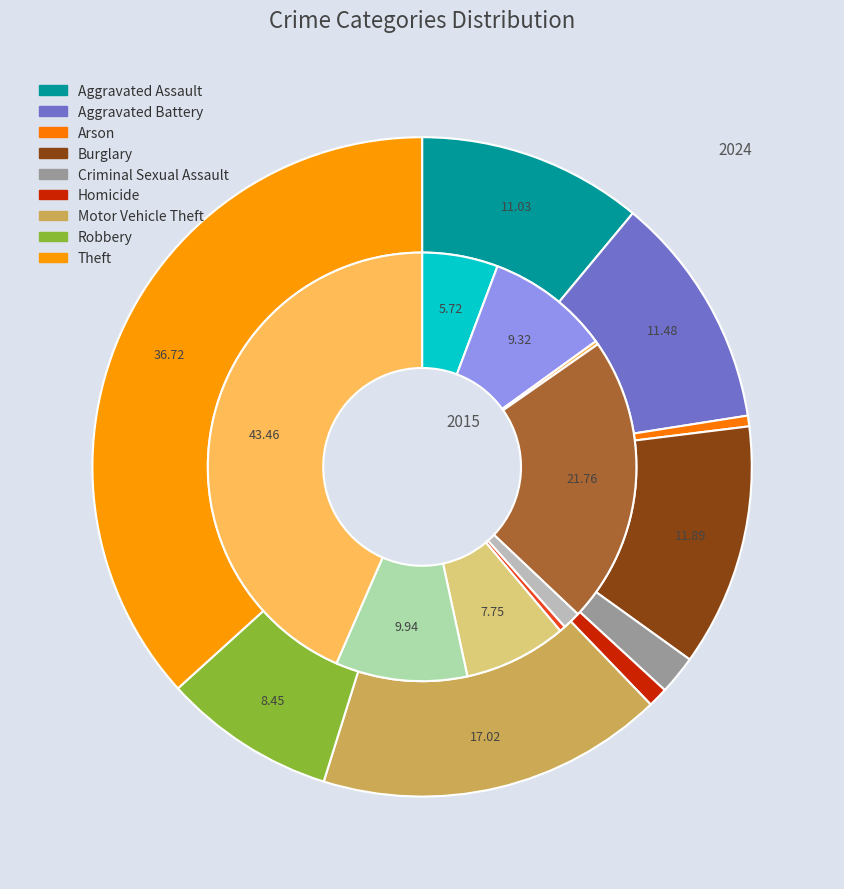

The values_2015 slice represents 1% of the pie. True or false?

False